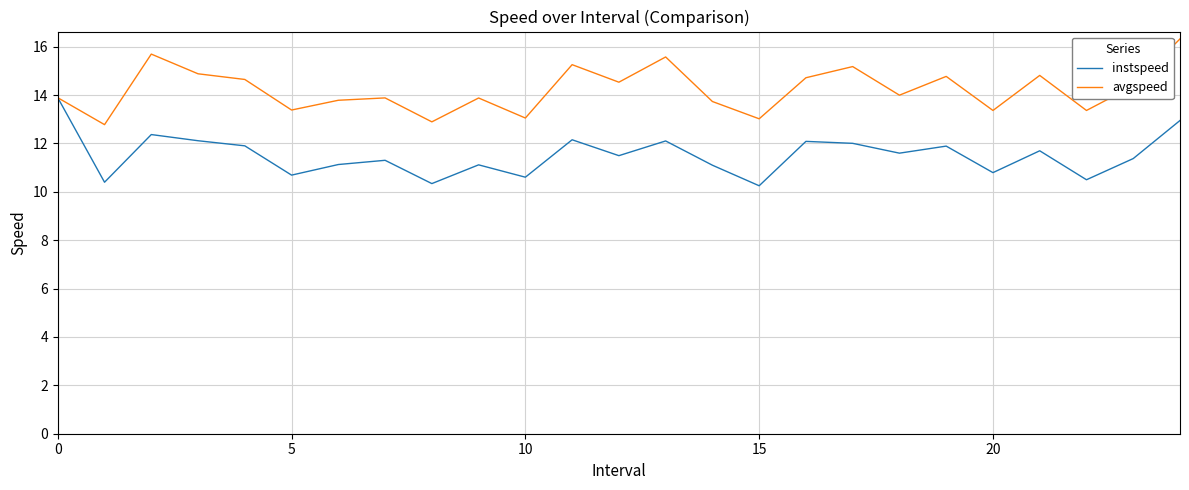

Which series has the largest total across all categories?

avgspeed